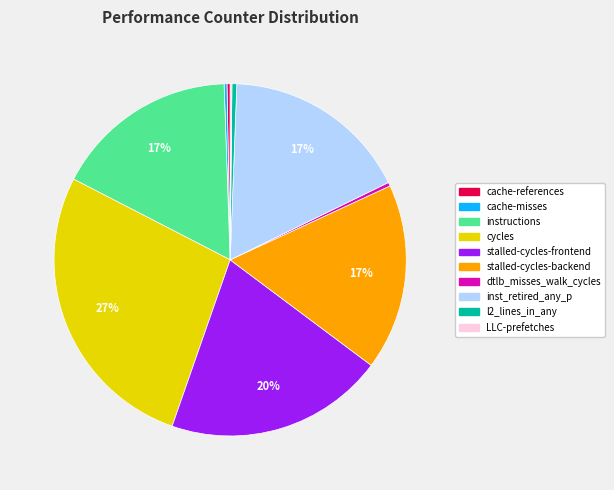

Approximately how many times larger is the value at stalled-cycles-backend compared to inst_retired_any_p?

1.0